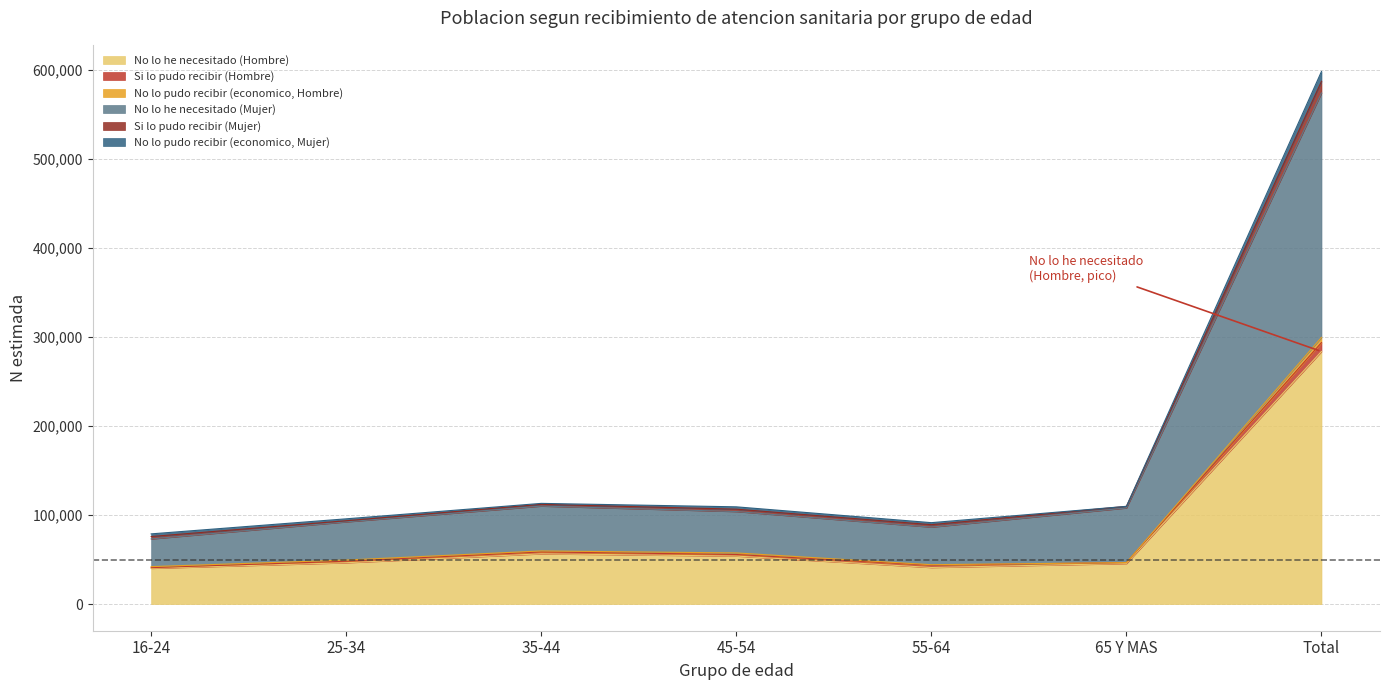

Which category has the highest value across all series?

Total